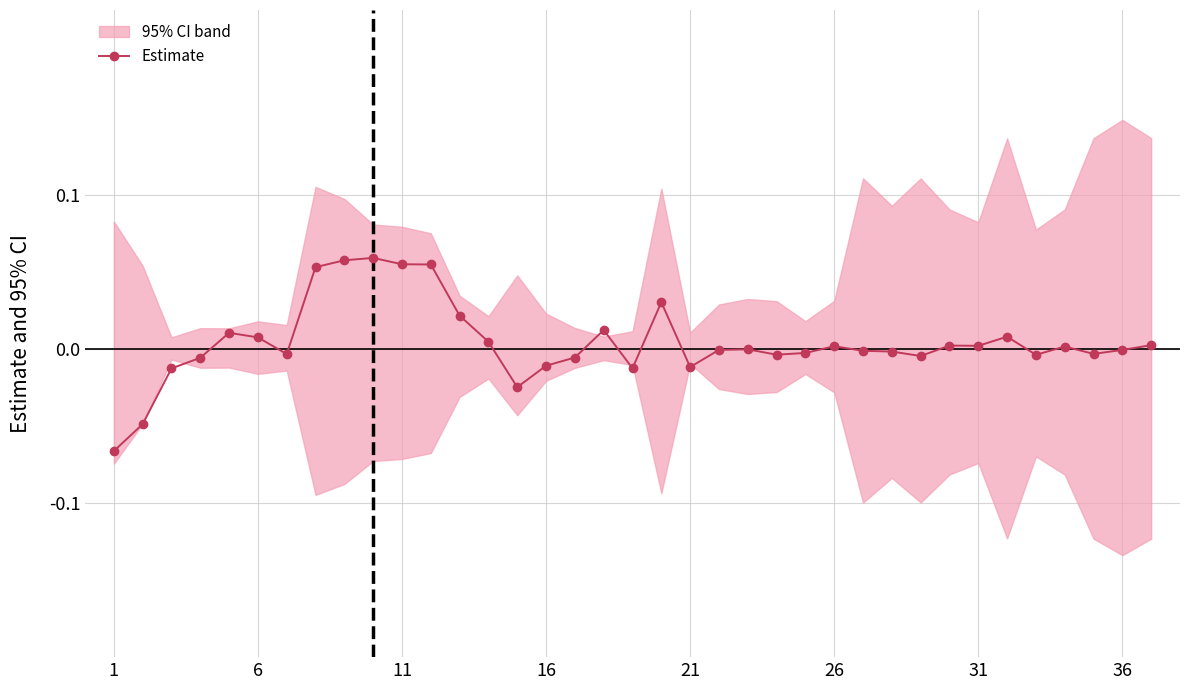

True or false: Estimate has more than 0 interior local peaks.

True